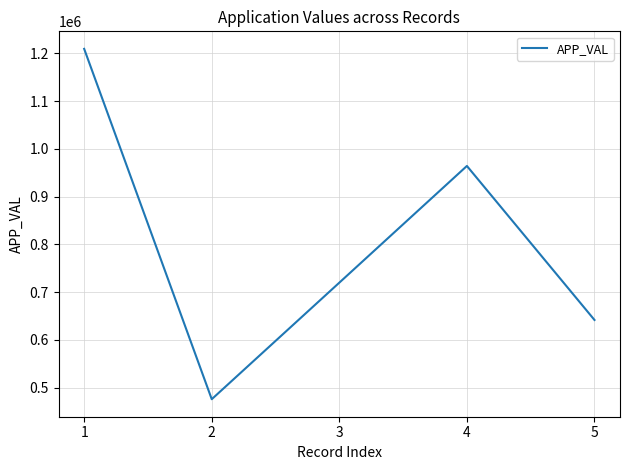

List the labels in order of value, largest first.

1, 4, 3, 5, 2